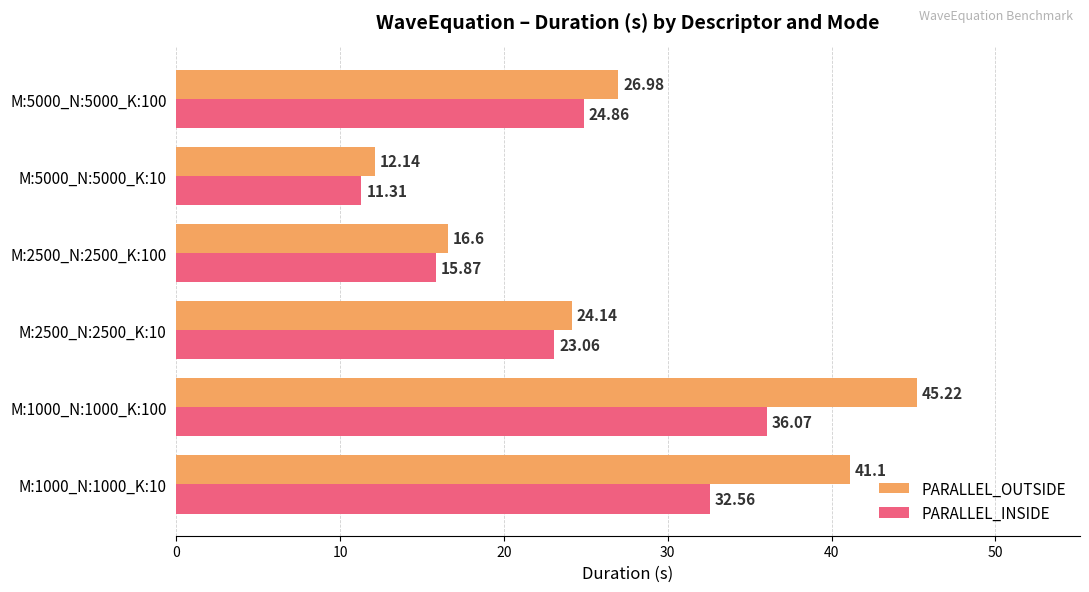

Rank the series by their average value, from lowest to highest.

PARALLEL_INSIDE, PARALLEL_OUTSIDE